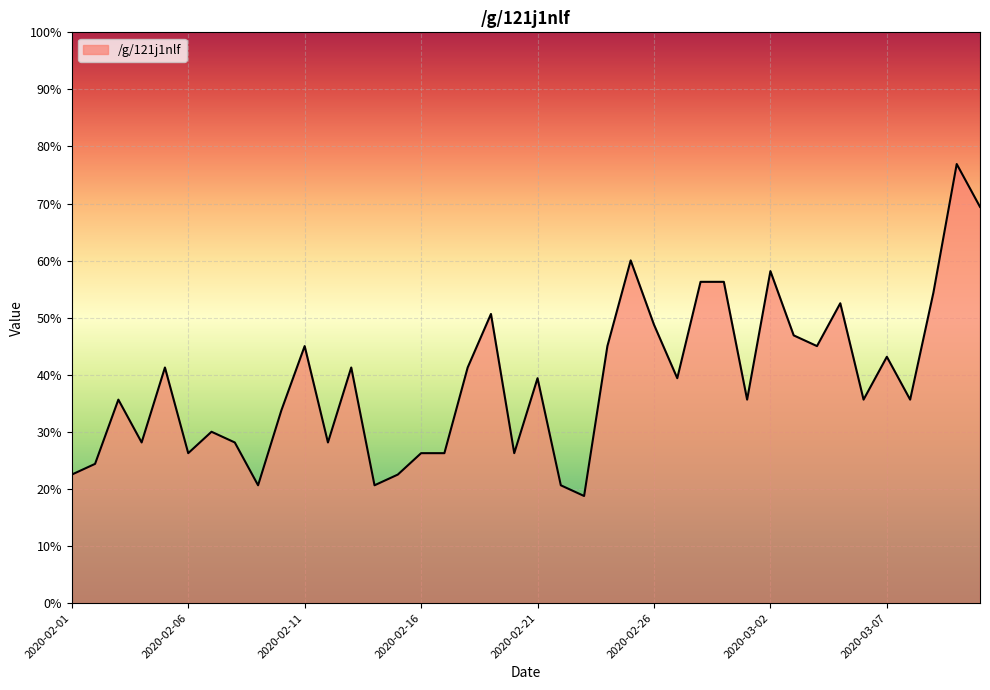

What is the minimum value shown in the chart?

18.8